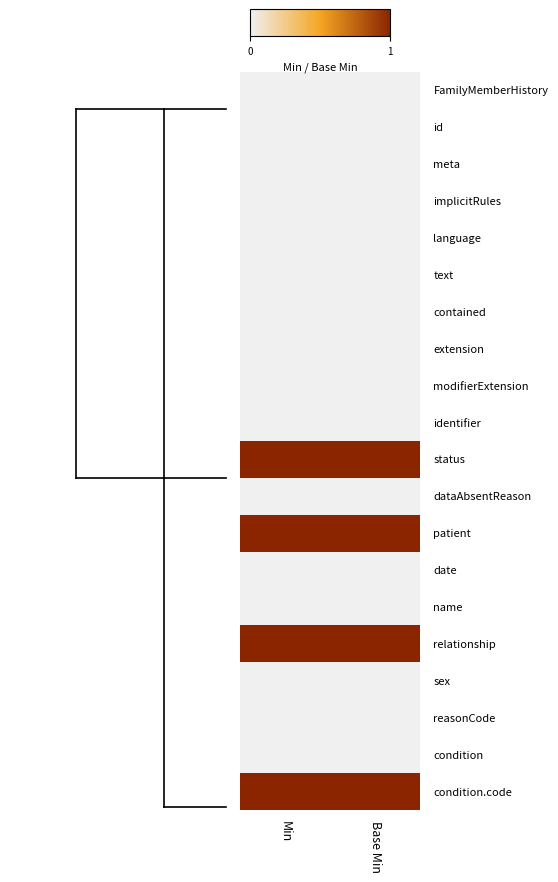

What is the difference between the highest and lowest values at Base Min?

1